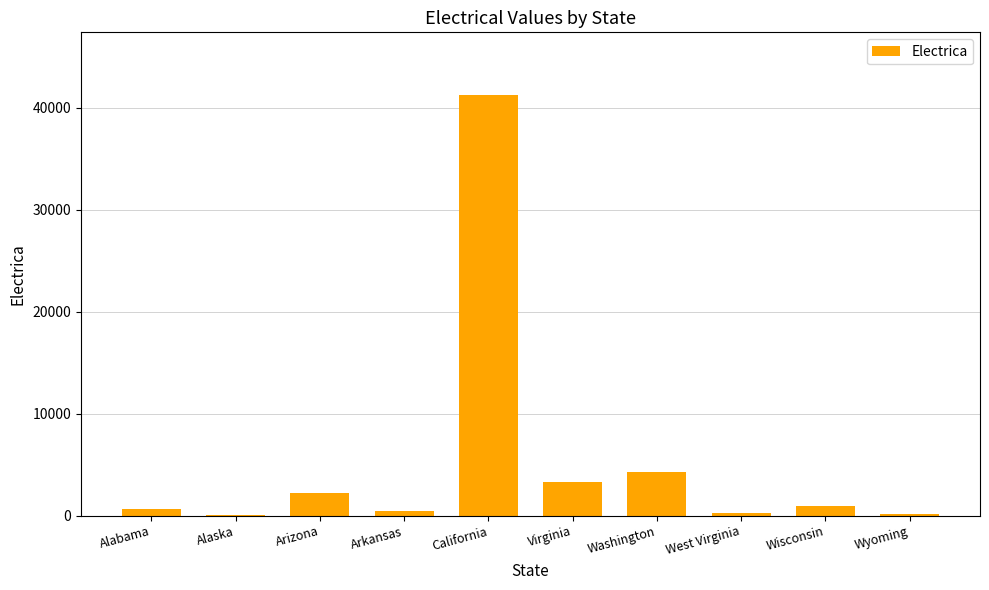

The chart shows a value of 70948 at California. True or false?

False